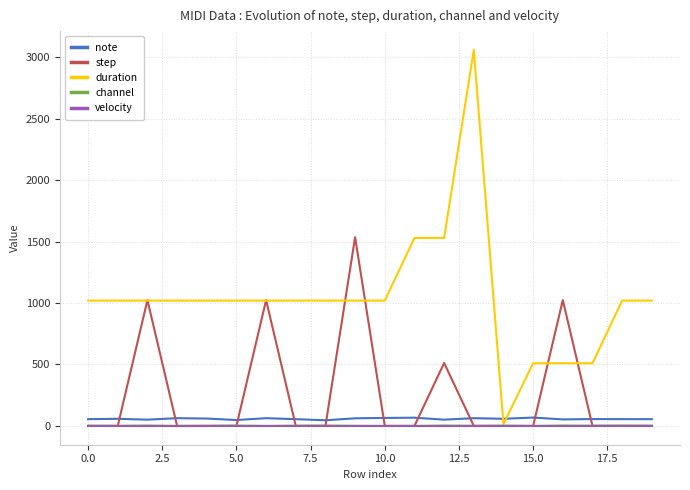

Which series has the widest spread of values?

duration